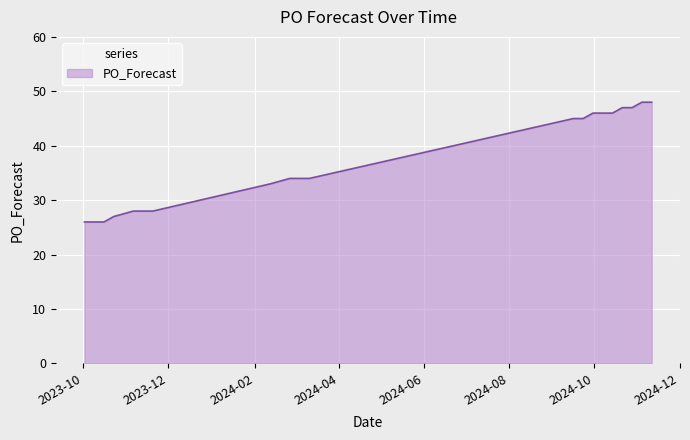

What is the smallest value displayed?

26